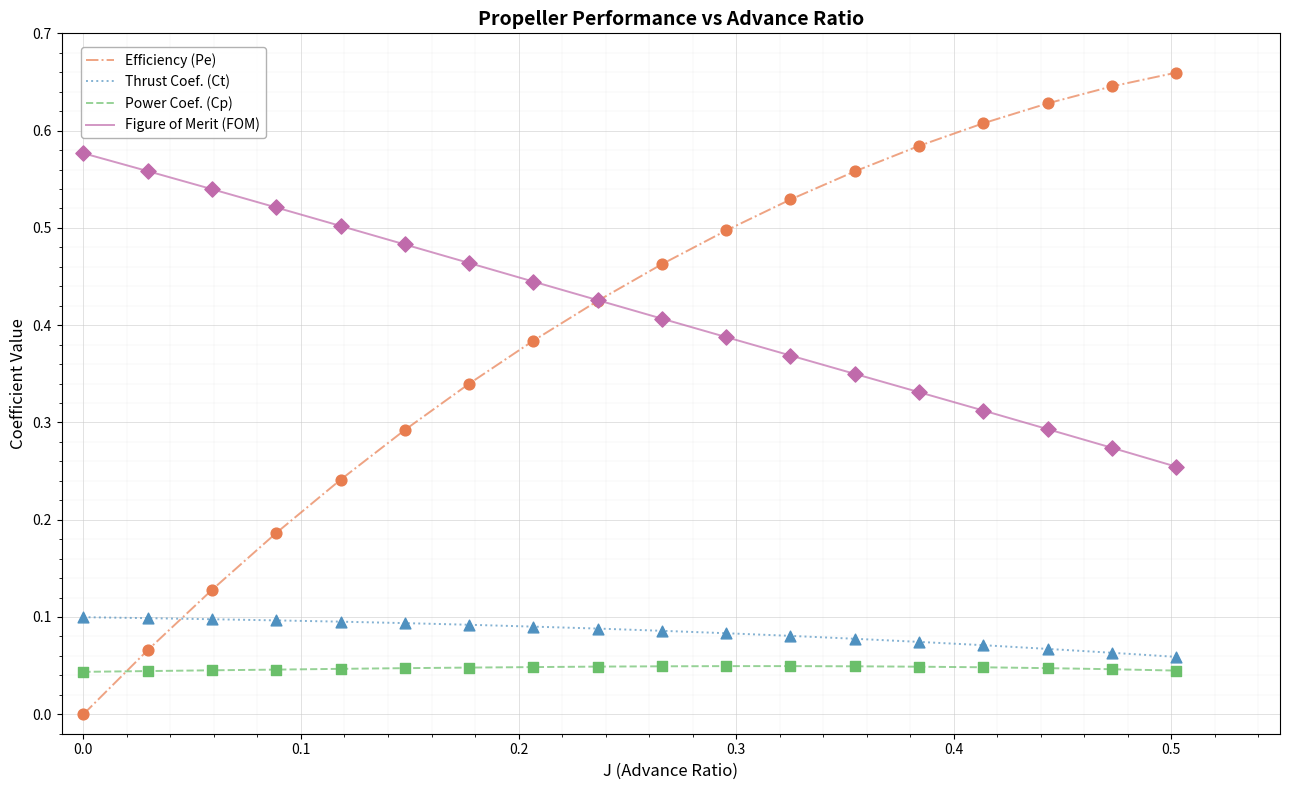

Rank the series by their maximum value, from highest to lowest.

Efficiency (Pe), Figure of Merit (FOM), Thrust Coef. (Ct), Power Coef. (Cp)